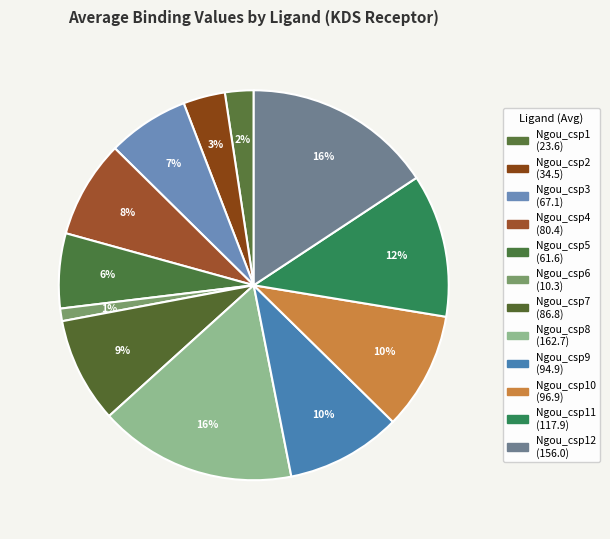

Which slice is the smallest?

Ngou_csp6